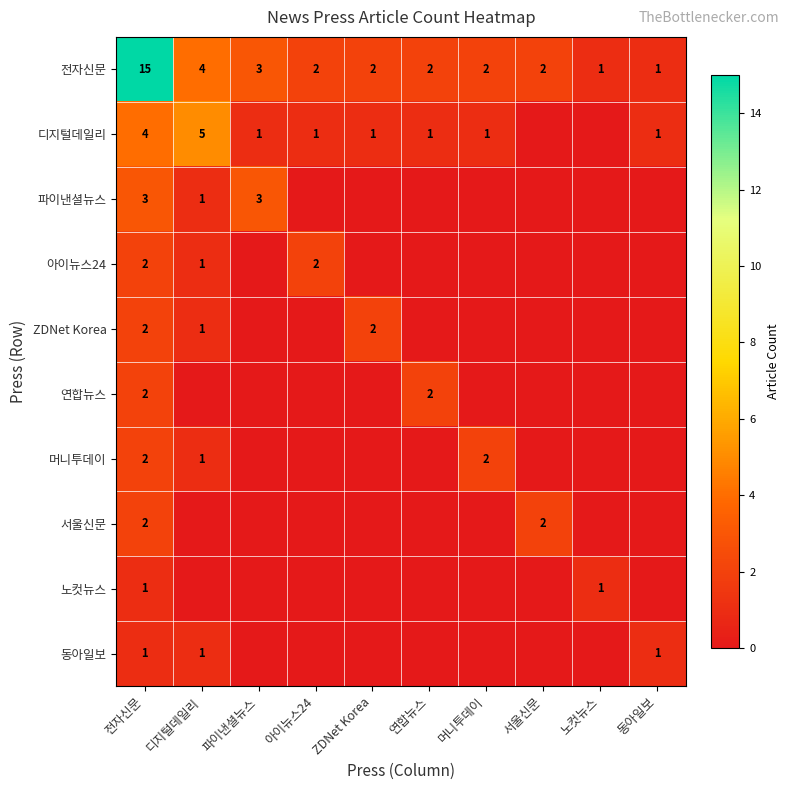

How many data points does each series have?

10